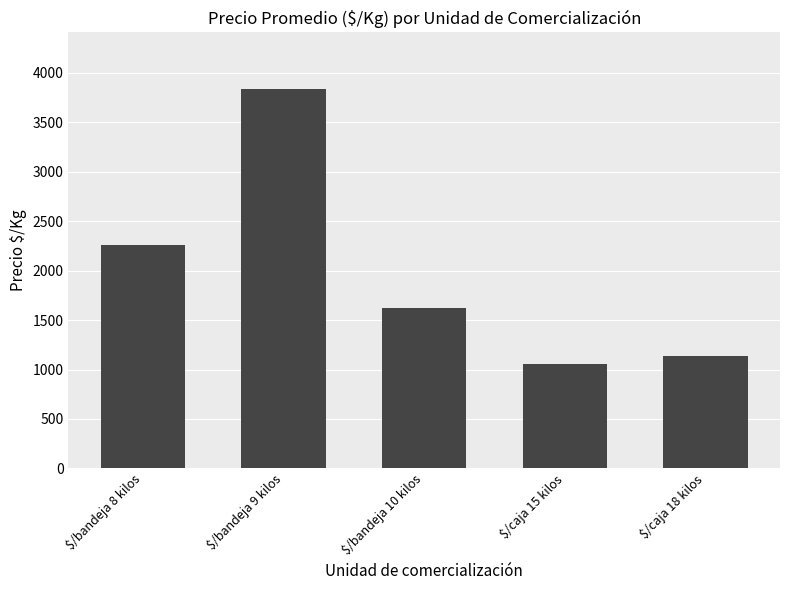

Reading left to right, extract all data points from this chart.

2262	3833	1618	1055	1139